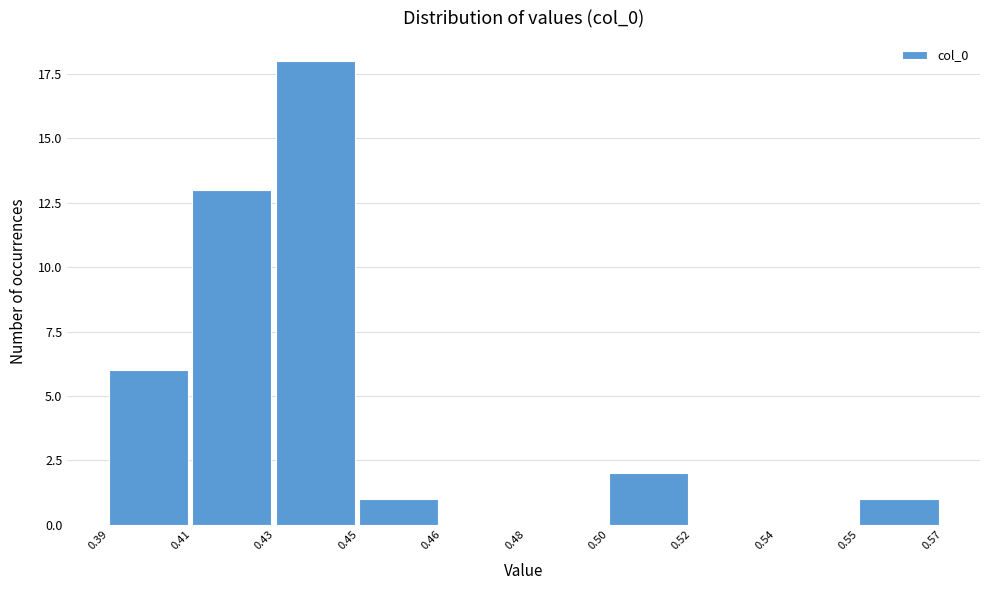

Reading right to left, extract all data points from this chart.

0.55=1	0.54=0	0.52=0	0.50=2	0.48=0	0.46=0	0.45=1	0.43=18	0.41=13	0.39=6